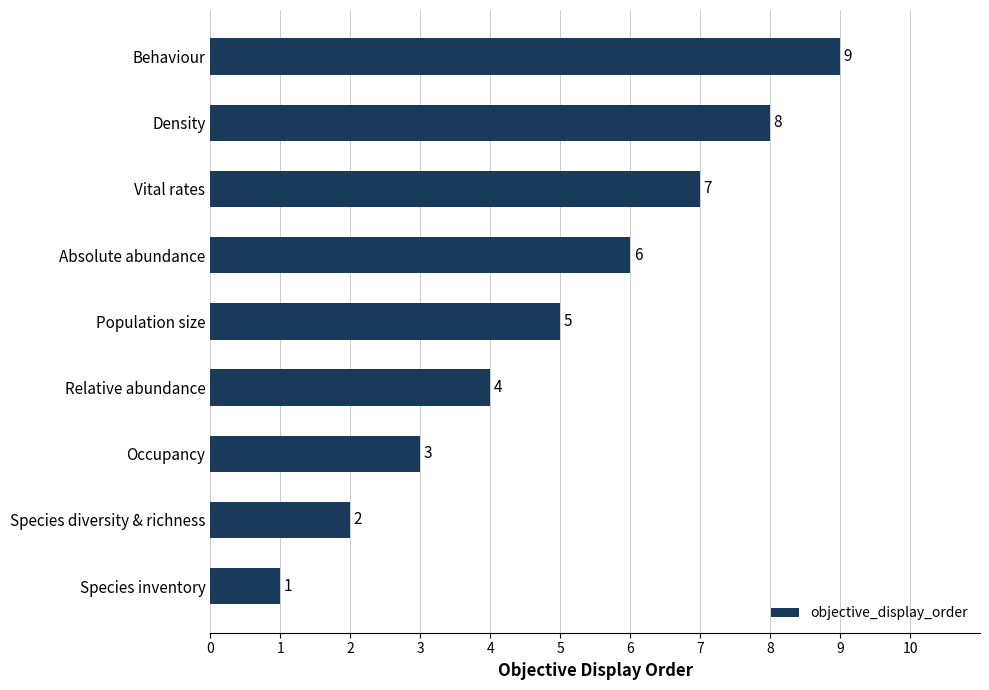

What is the change in value from Relative abundance to Vital rates?

+3